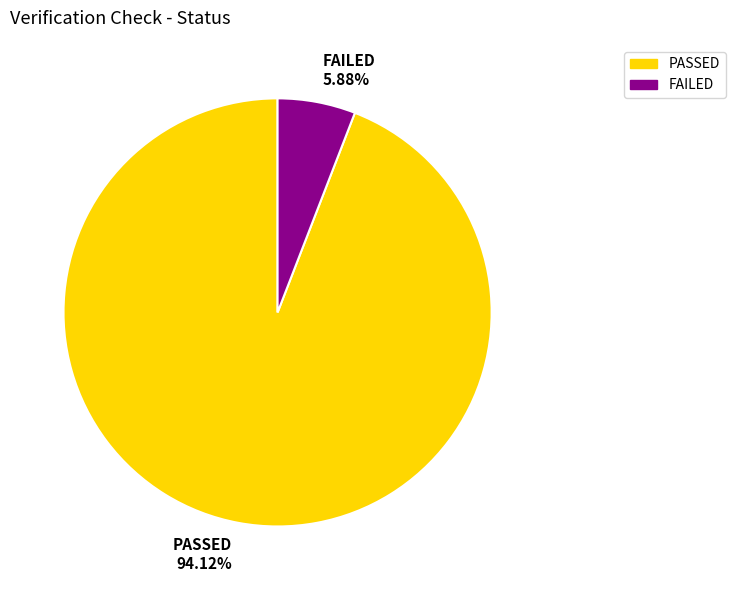

Is it true that PASSED is 82% of the pie?

False